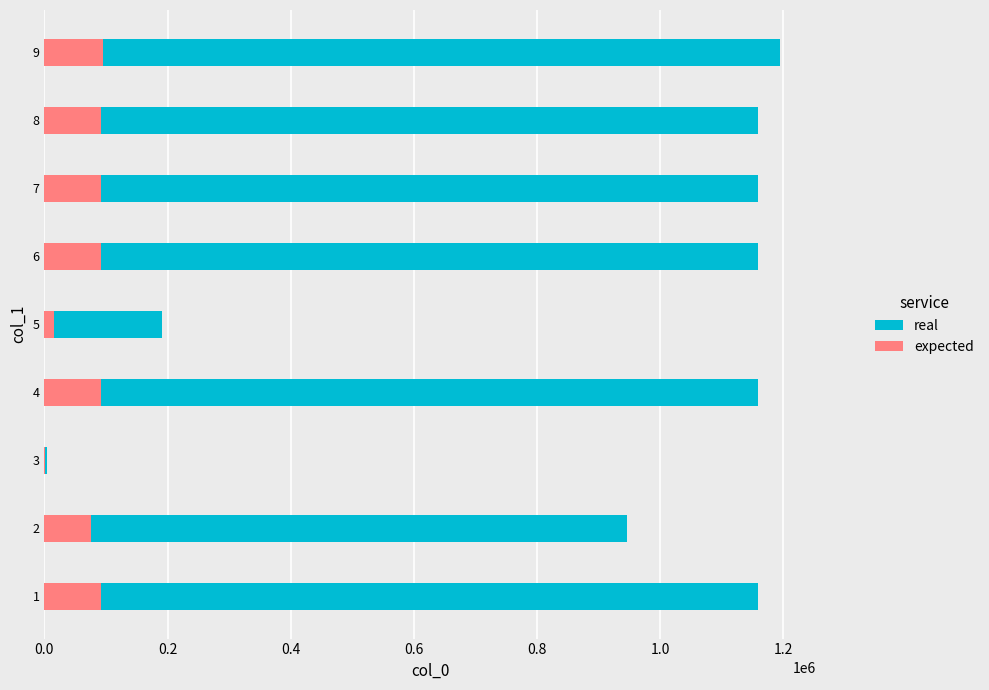

What is the sum of all expected values?

650315.3